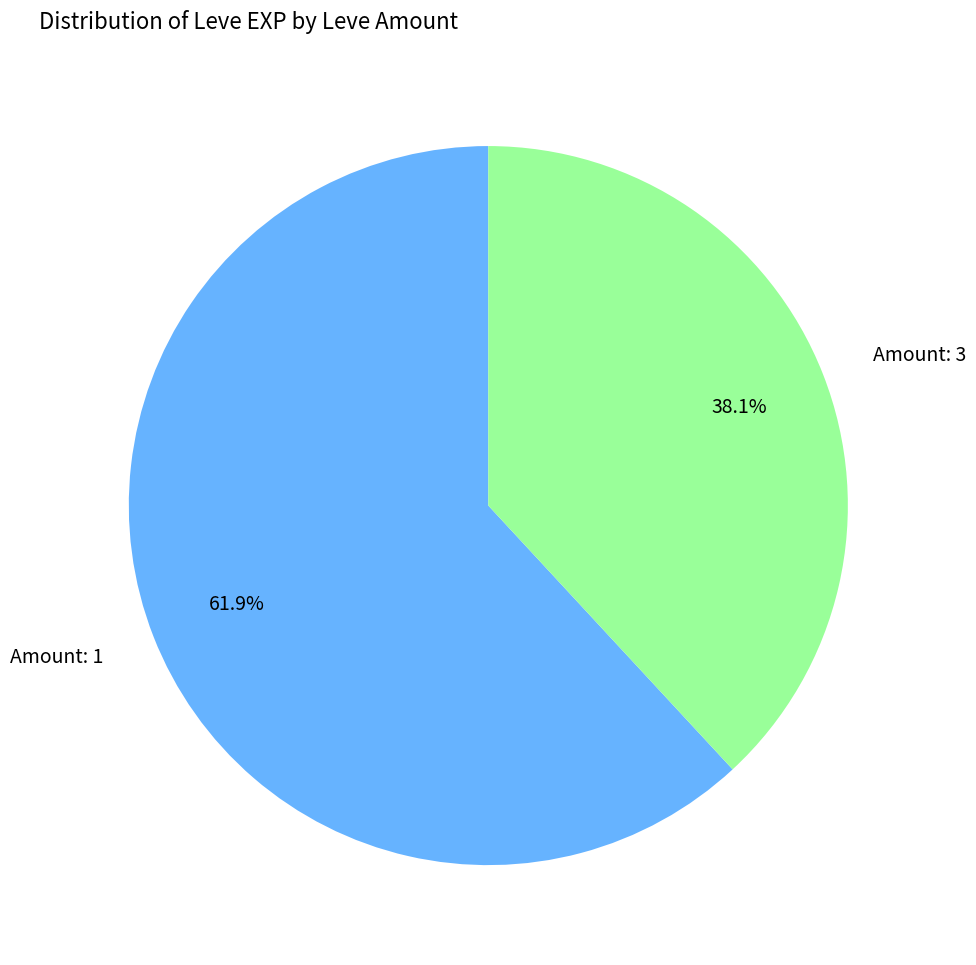

What is the largest slice in the pie chart?

Amount: 1